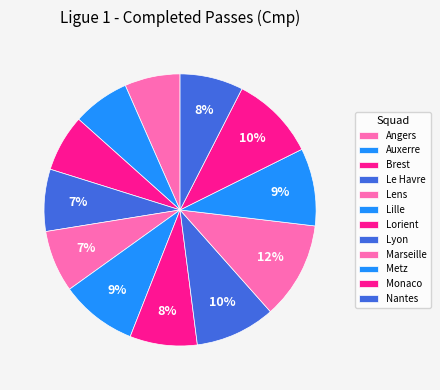

Count the number of slices in the pie.

12